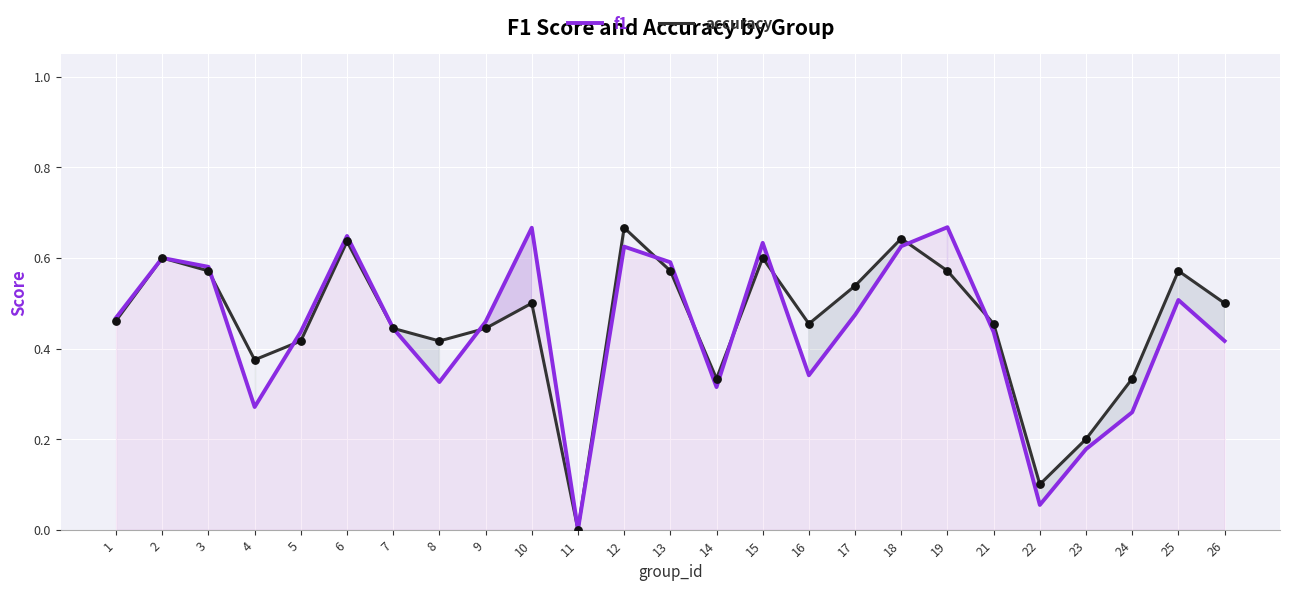

What are all the series names shown in the legend?

f1, accuracy